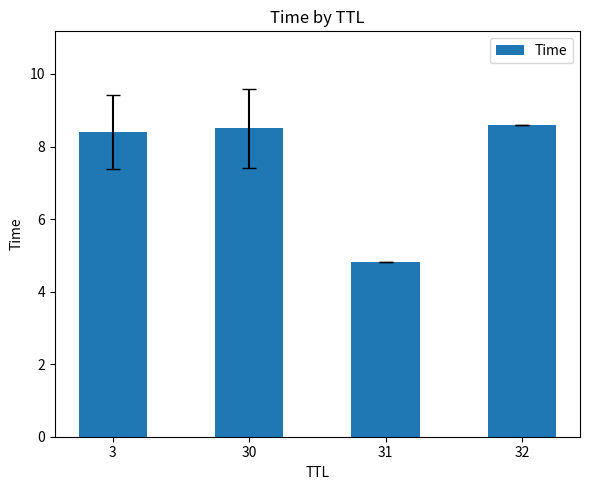

Count the number of data series in this chart.

1